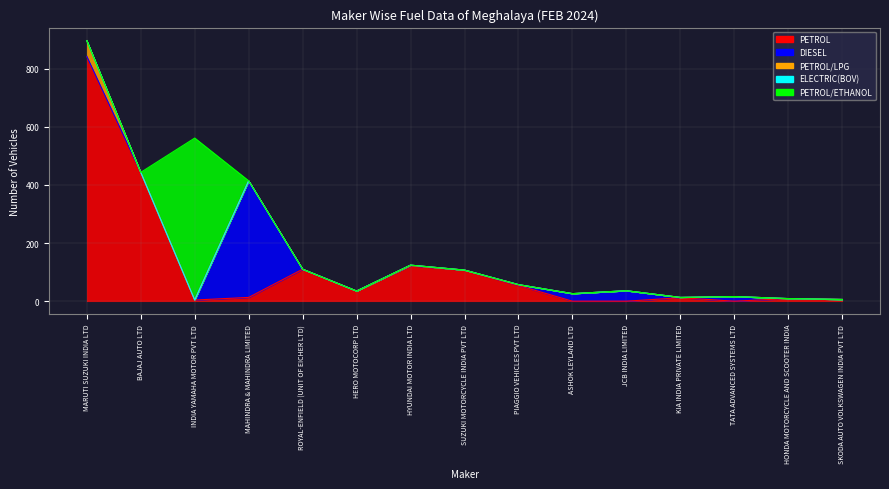

What is the sum of the DIESEL values at TATA ADVANCED SYSTEMS LTD and HERO MOTOCORP LTD?

16